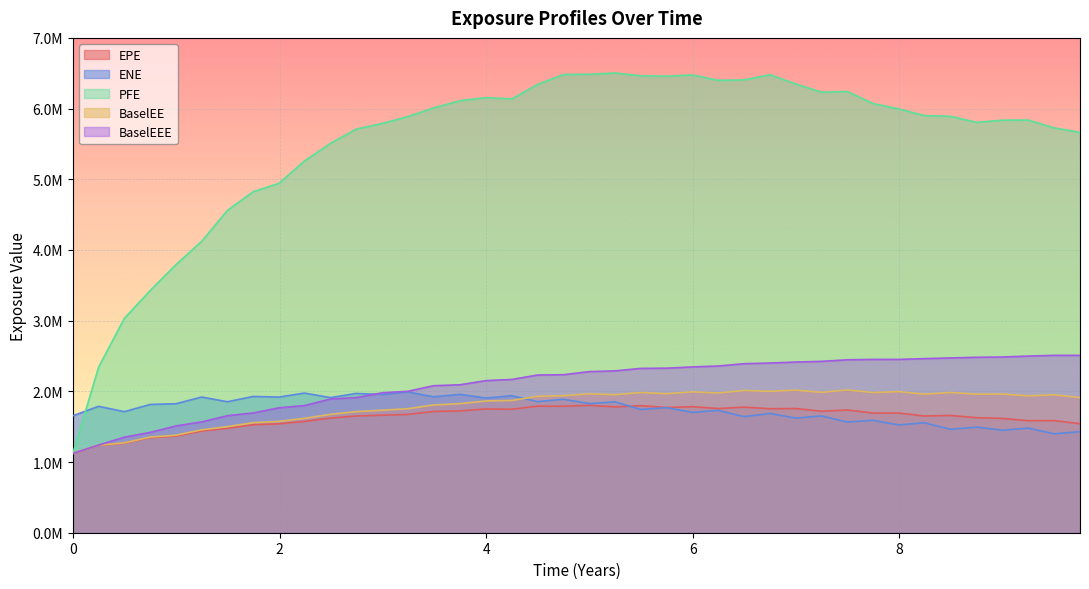

After their last crossing, which series has the higher values: ENE or EPE?

EPE